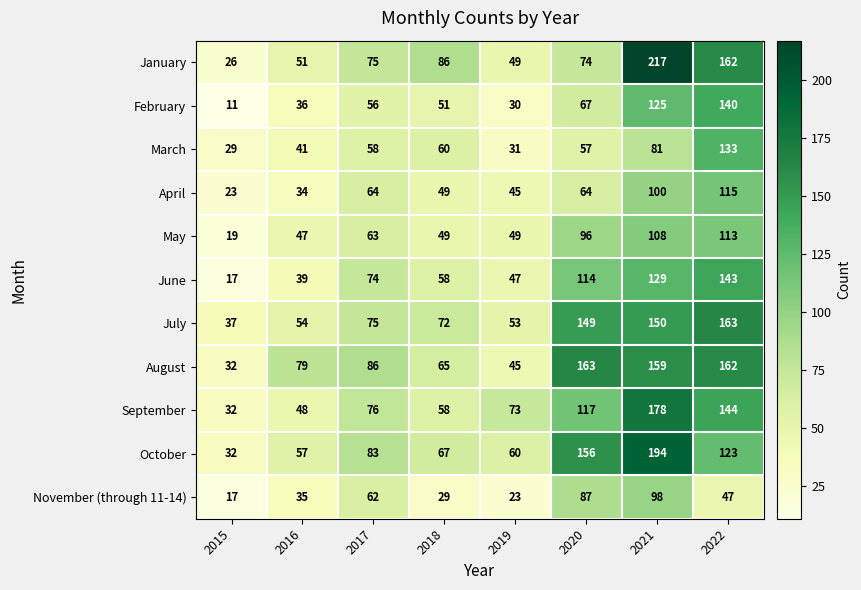

What is the difference between the second highest and second lowest values in the March series?

50